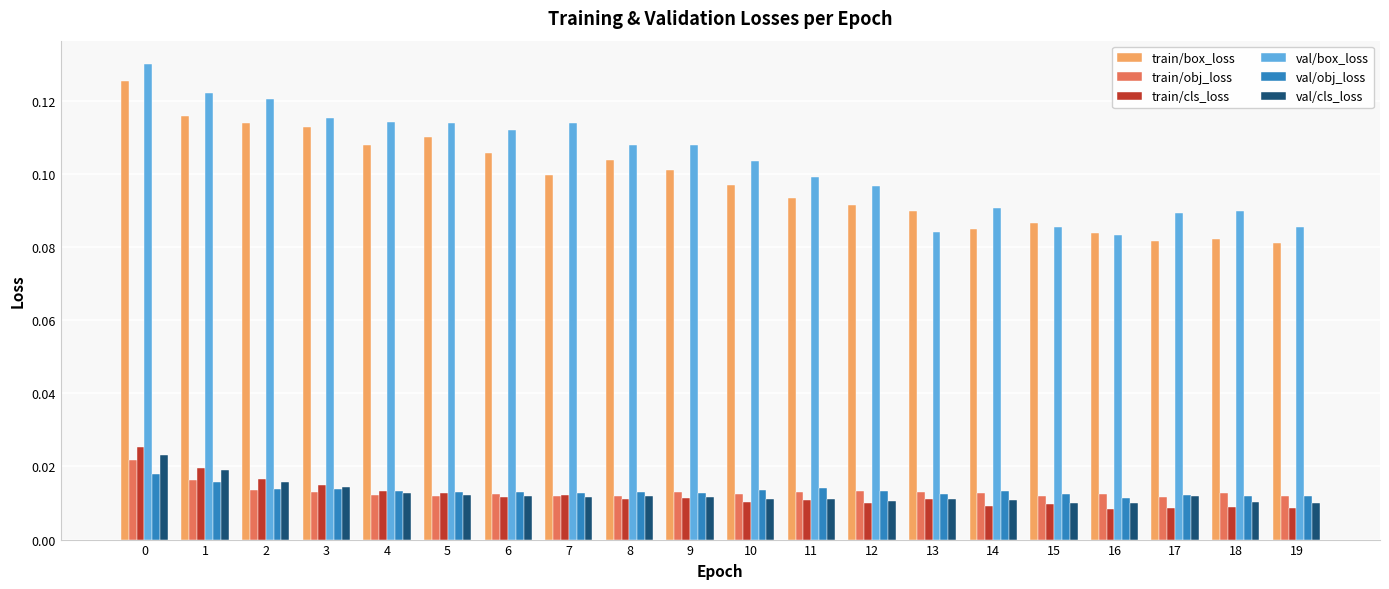

How many data points does each series have?

20